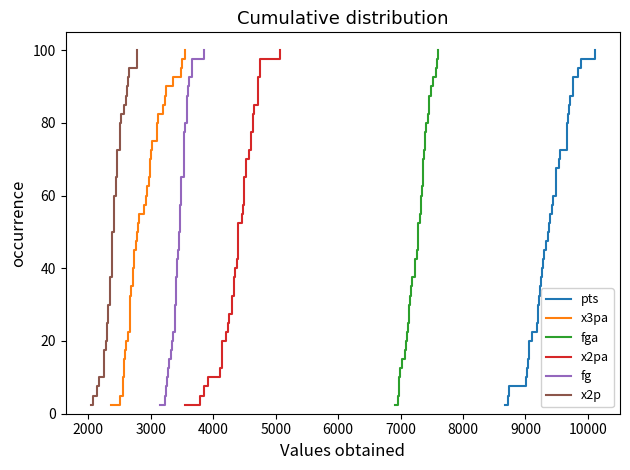

What is the maximum value for pts?

100.0